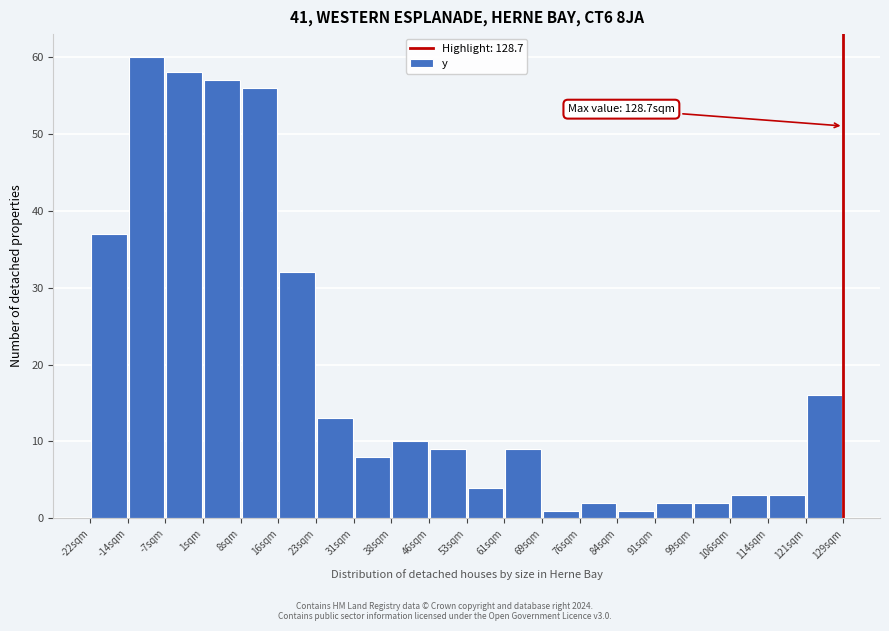

Which range on the x-axis has the tallest bar?

-14 to -7